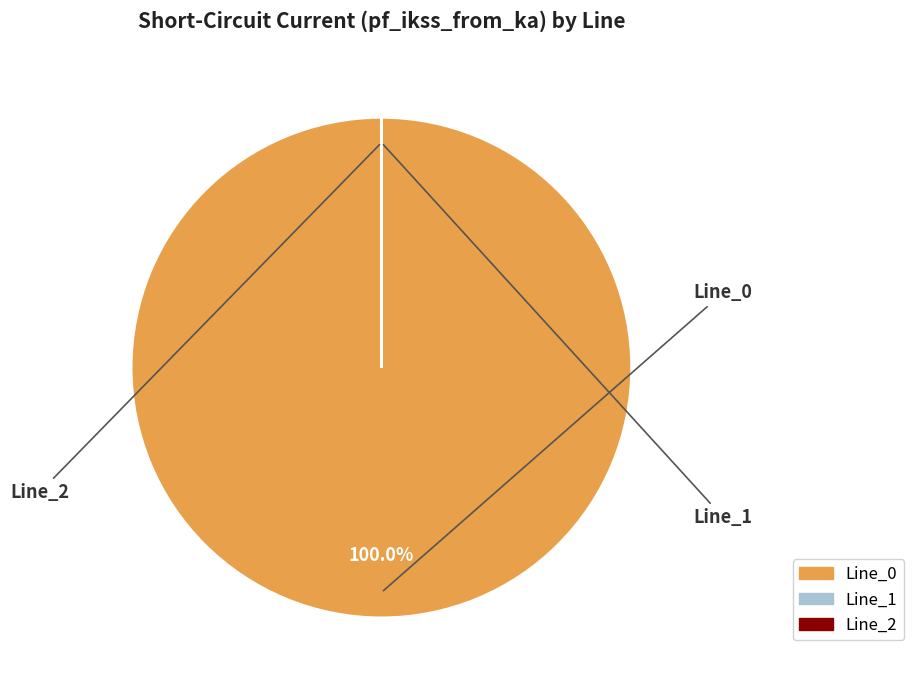

What is the largest slice in the pie chart?

Line_0